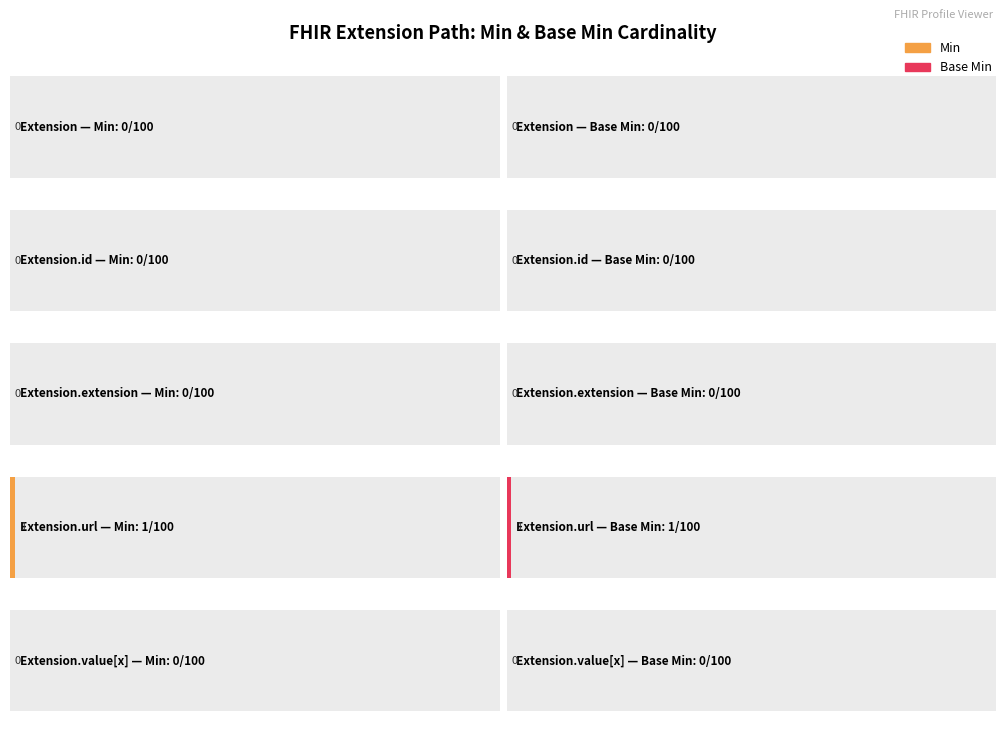

Does the chart contain stacked bars?

No